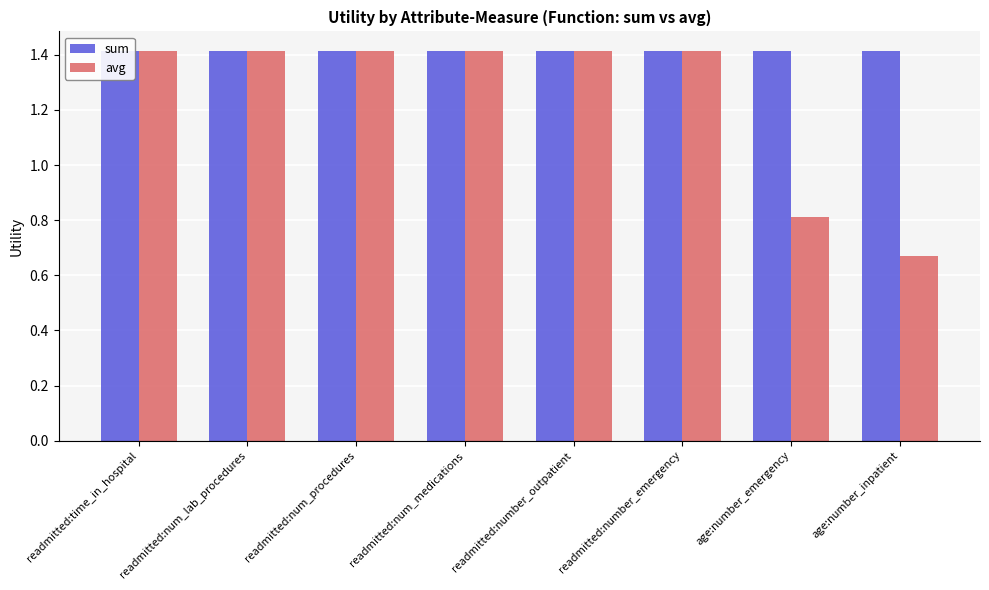

At which label does sum reach its minimum?

readmitted:time_in_hospital